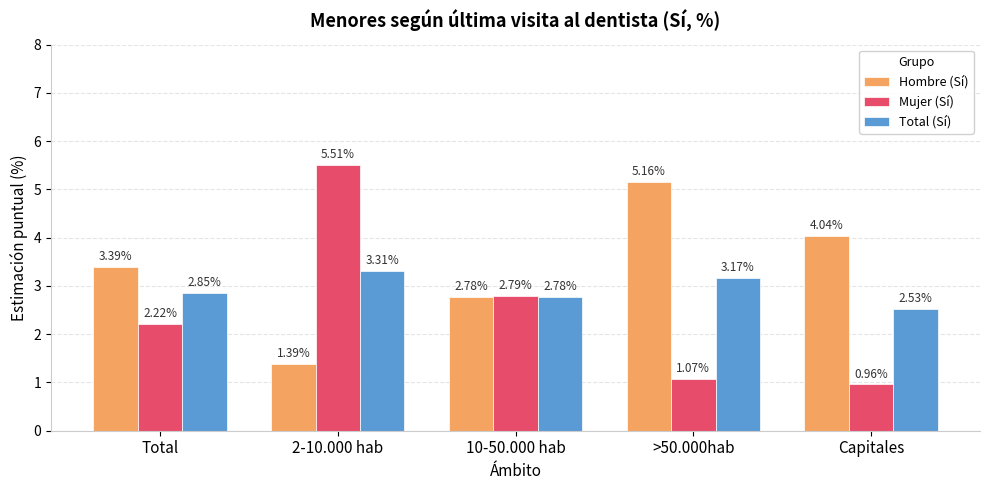

Does the chart contain any negative values?

No